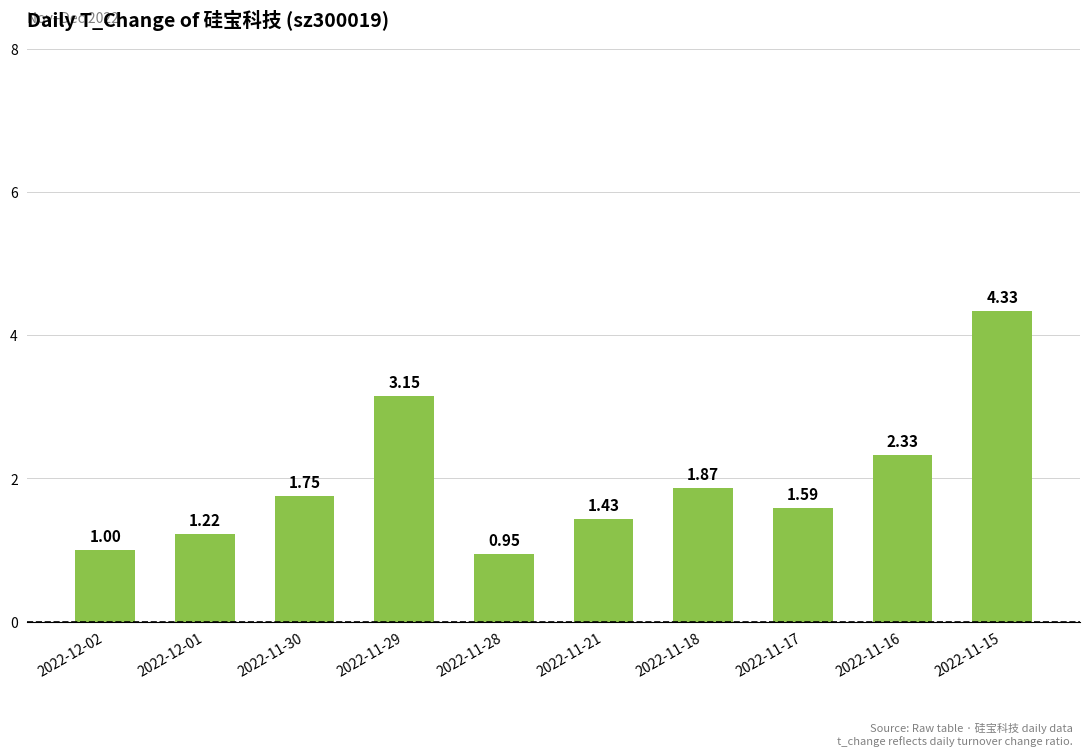

Rank the categories by value from highest to lowest.

2022-11-15, 2022-11-29, 2022-11-16, 2022-11-18, 2022-11-30, 2022-11-17, 2022-11-21, 2022-12-01, 2022-12-02, 2022-11-28